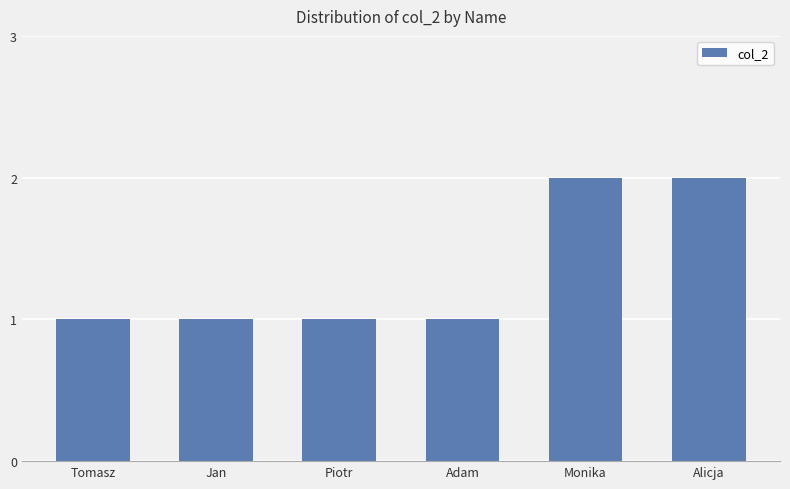

What is the approximate value at Adam?

1